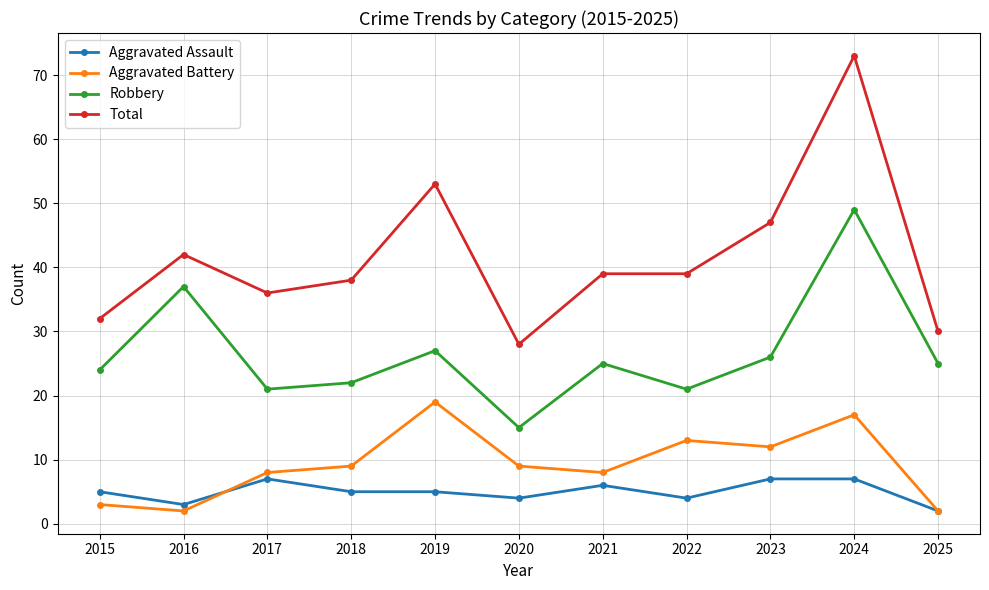

How many categories are shown in the chart?

11